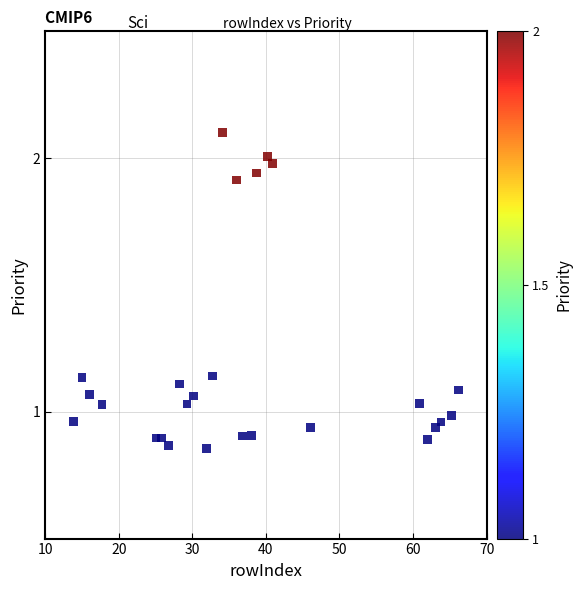

What is the range of X values (max minus min)?

52.3